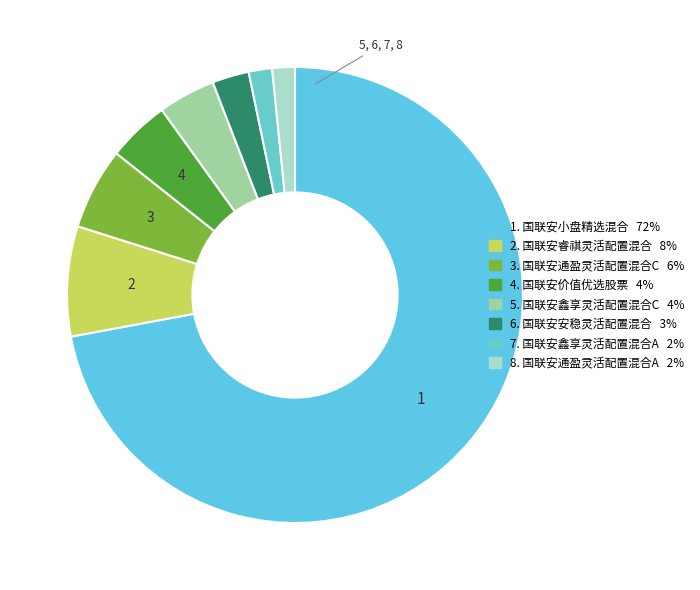

Which slice represents more than half of the pie?

国联安小盘精选混合